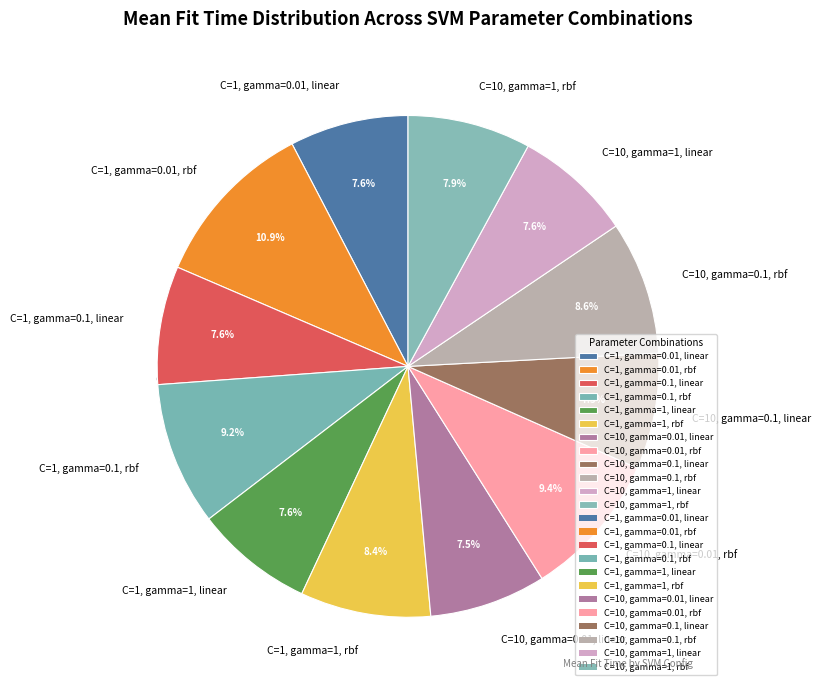

Is C=1, gamma=1, rbf the majority of the pie?

No